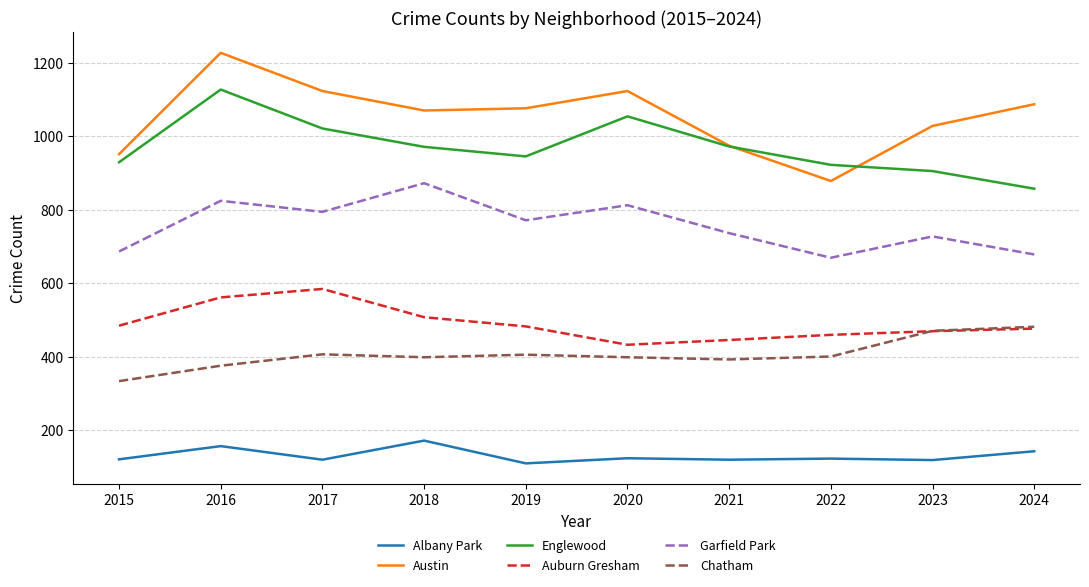

What is the maximum value shown in the chart?

1227